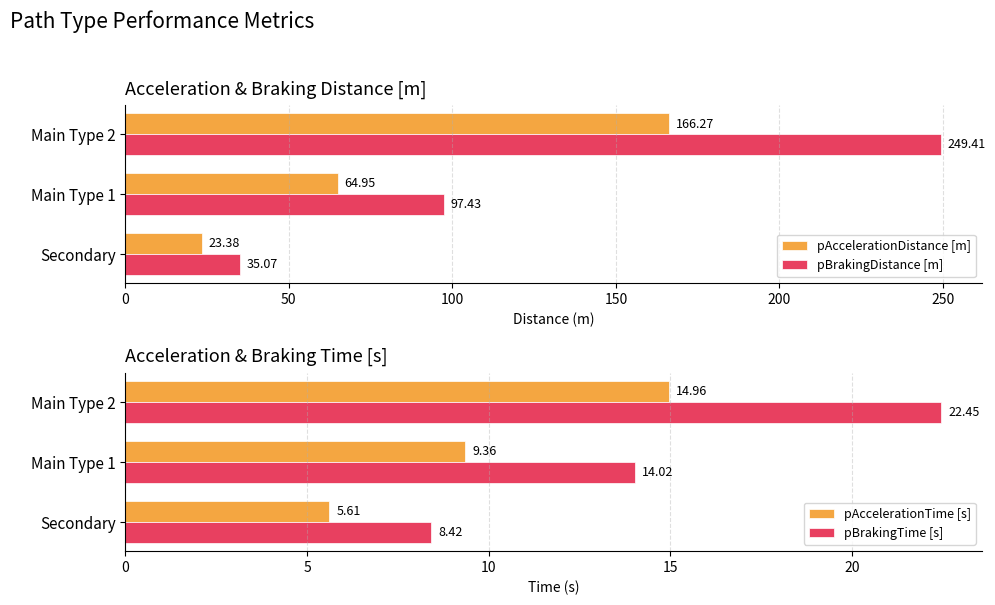

What is the sum of all pBrakingTime [s] values?

44.9